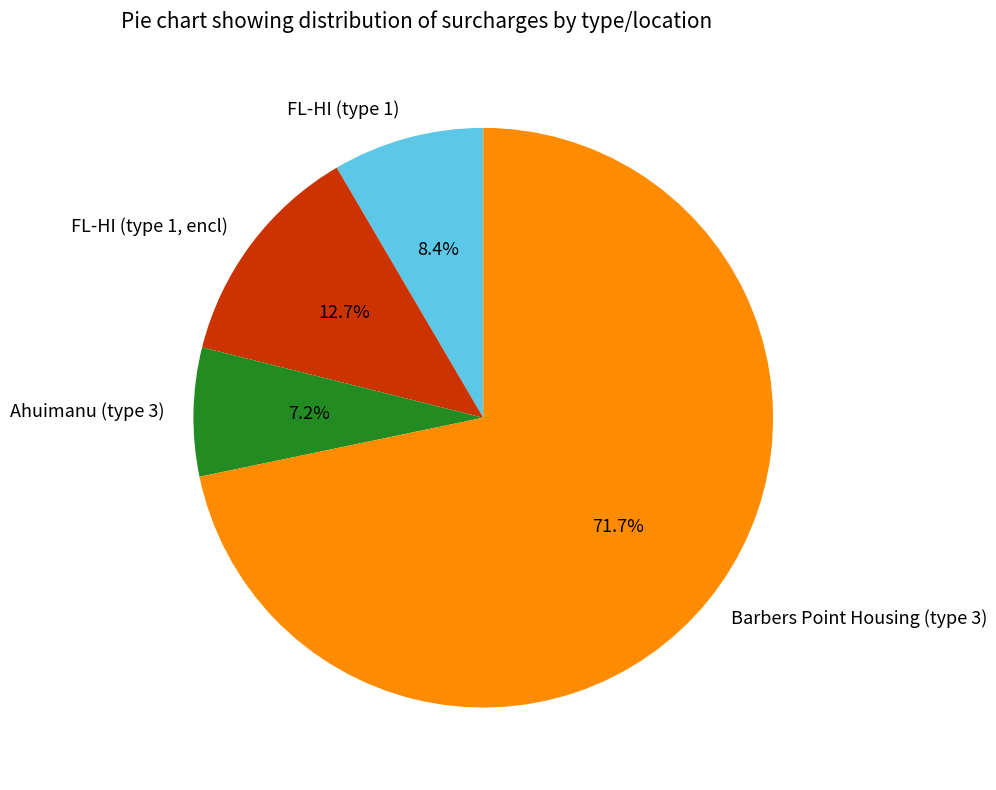

Count the number of slices in the pie.

4